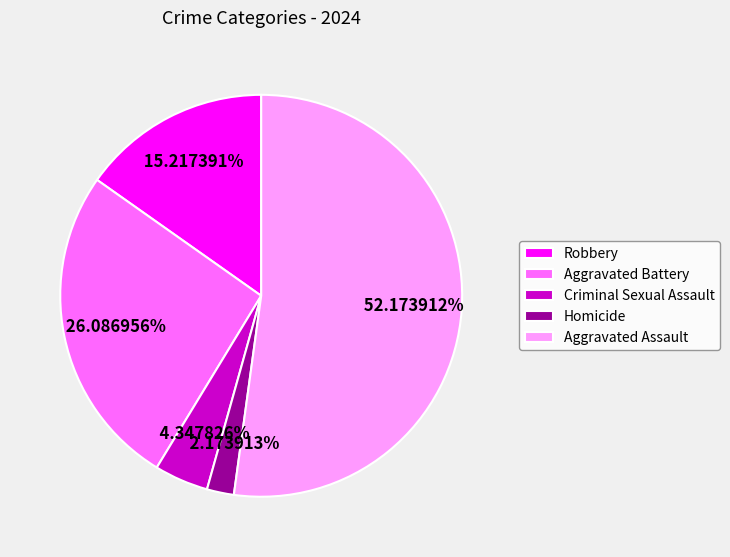

Is it true that Aggravated Assault is 52% of the pie?

True